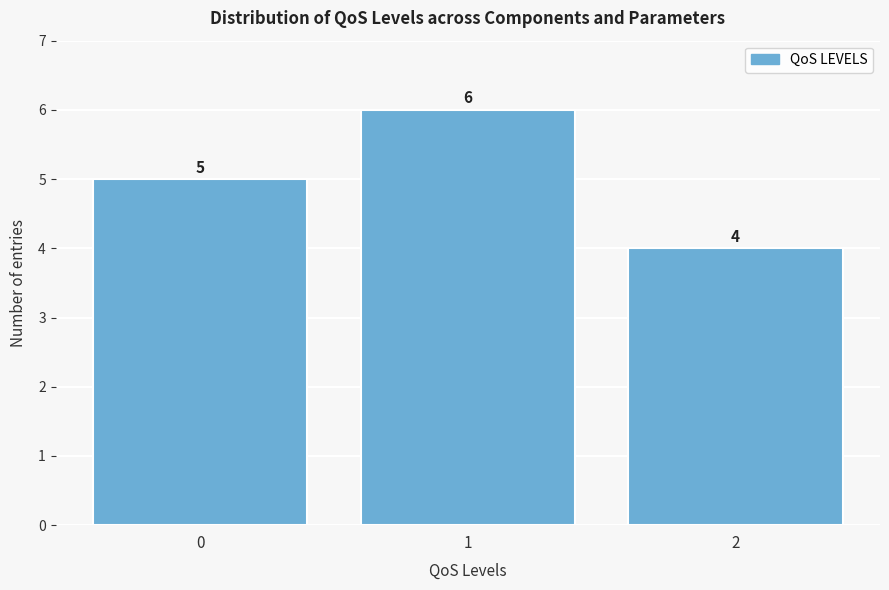

Reading left to right, what are all the values shown in this chart?

0=5	1=6	2=4